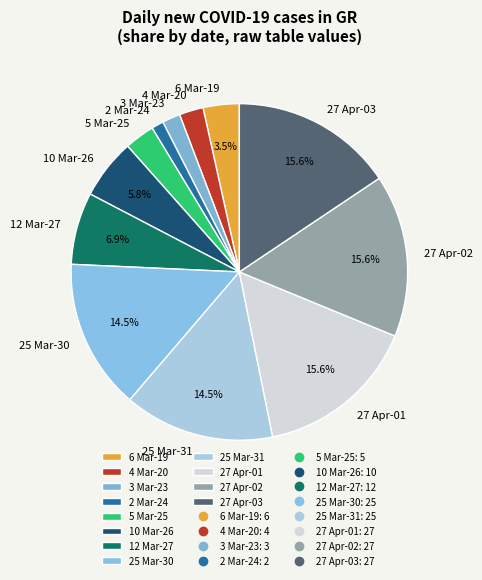

Which has a higher value, 25 Mar-30 or 12 Mar-27?

25 Mar-30